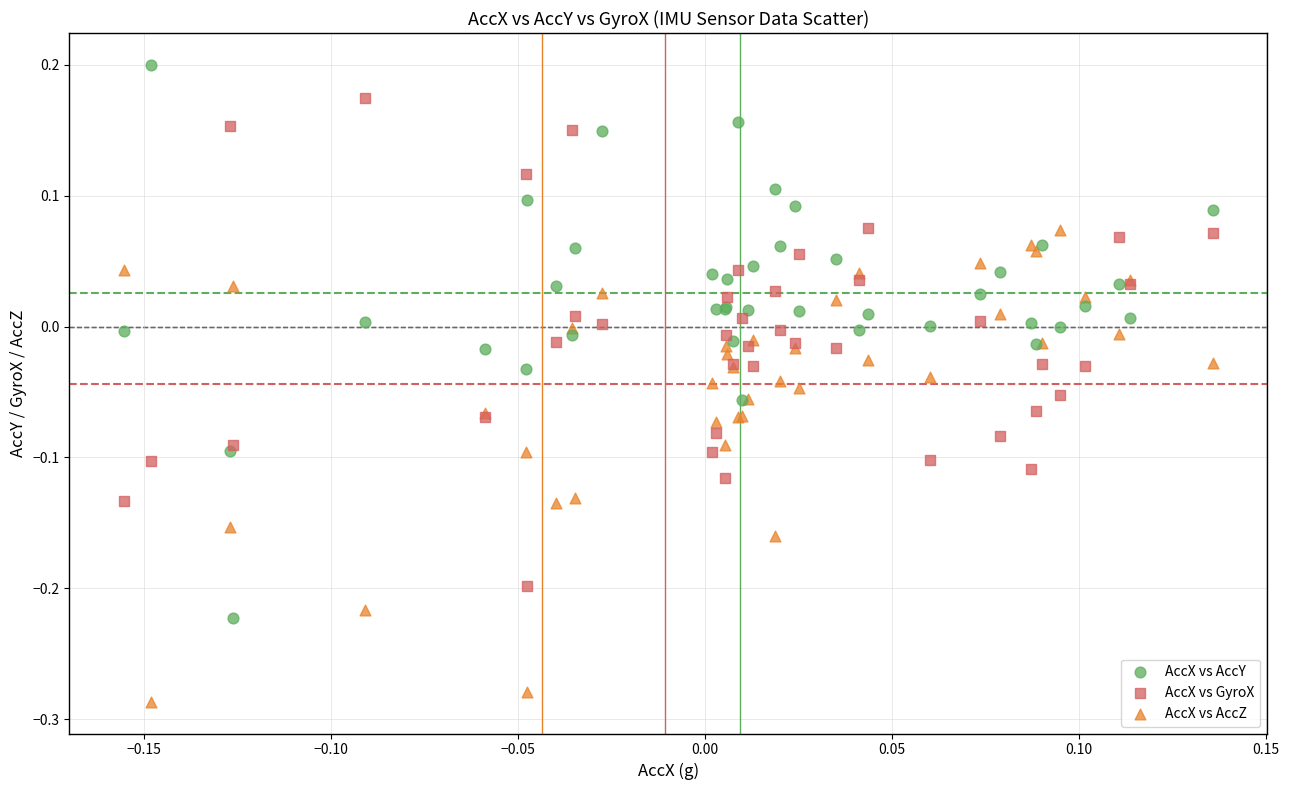

Which series contains the lowest Y value?

AccX vs AccZ